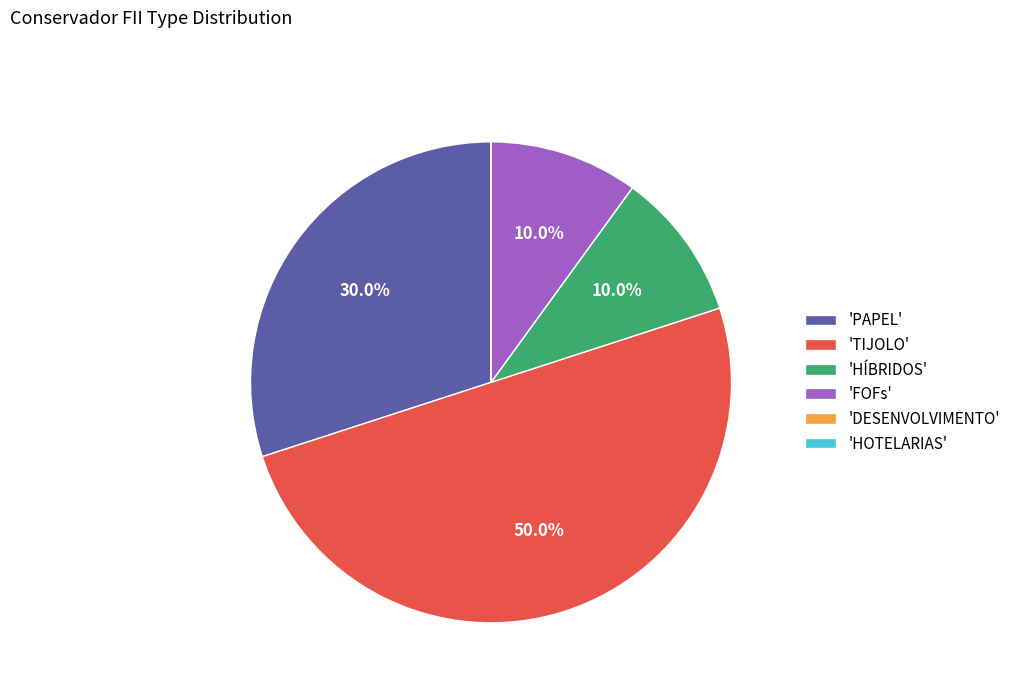

What is the largest slice in the pie chart?

'TIJOLO'